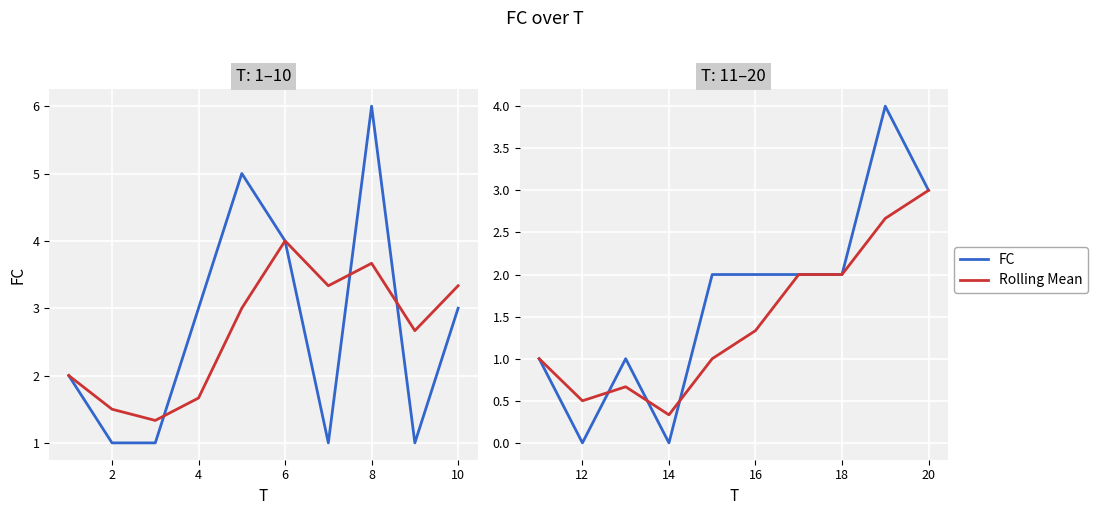

What are all the series names shown in the legend?

FC, Rolling Mean